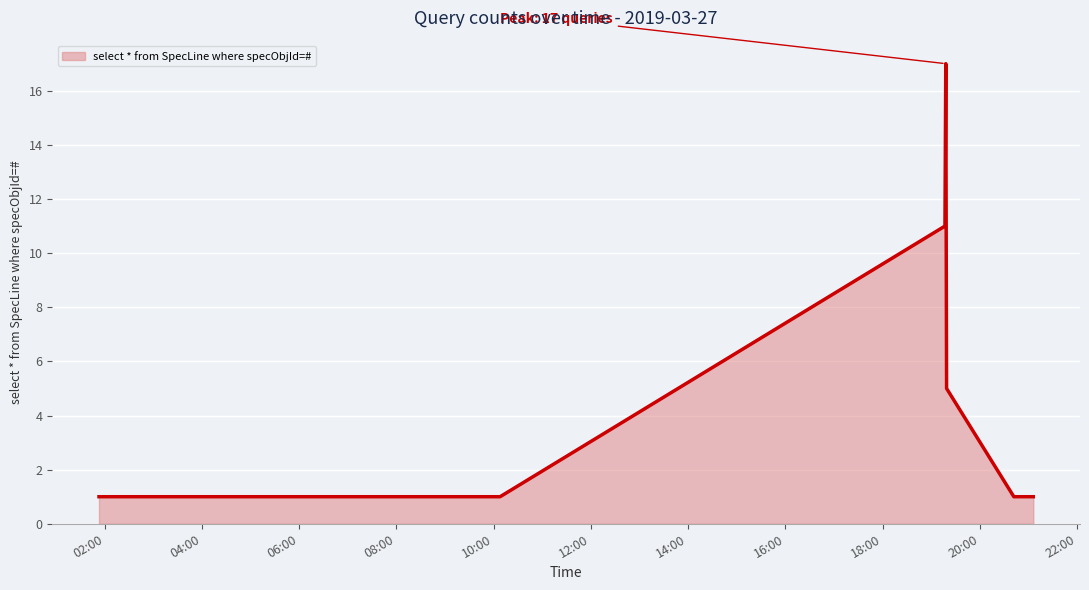

How many categories are shown in the chart?

9